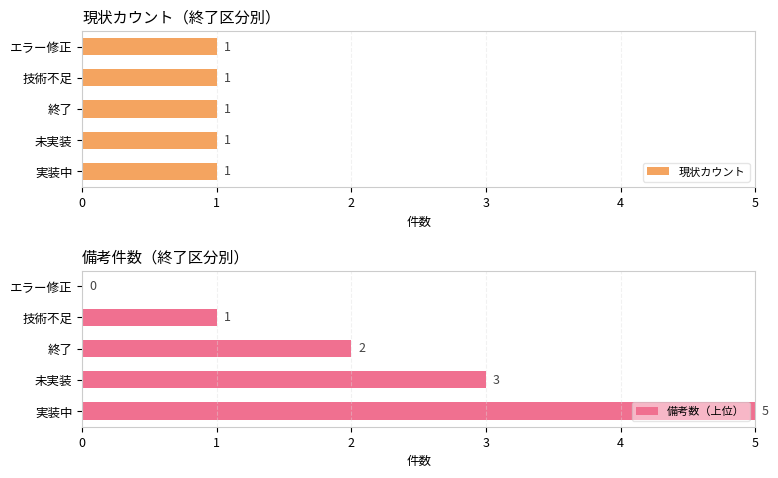

The value of 備考数（上位） at 未実装 is 5. True or false?

False